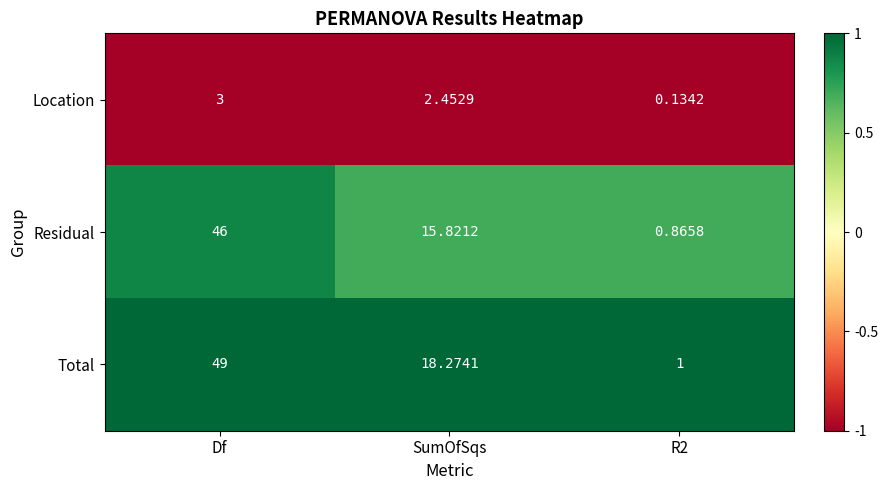

At which category is the sum across all series the highest?

Df